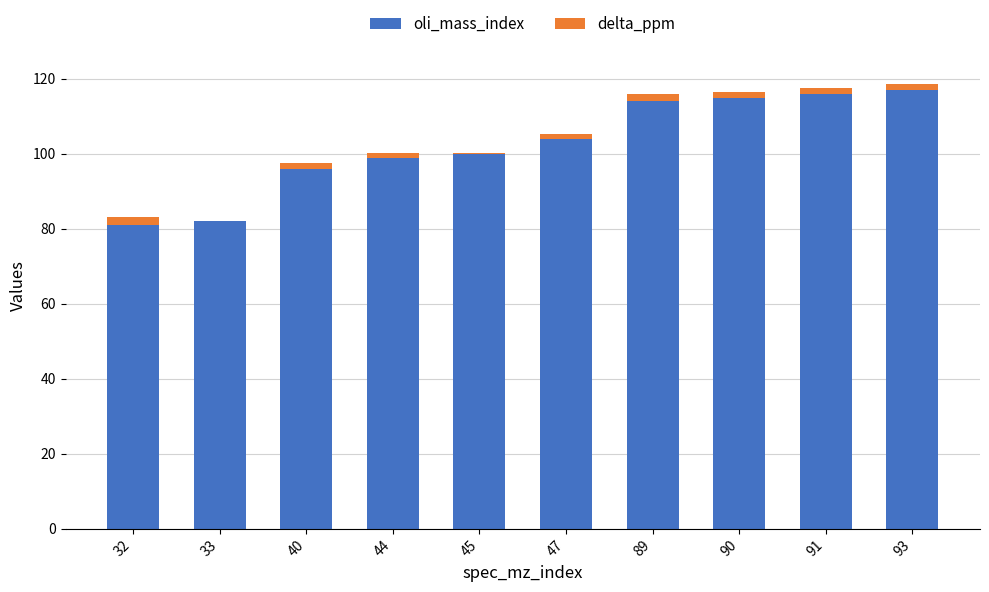

What is the highest value of the oli_mass_index series?

117.0